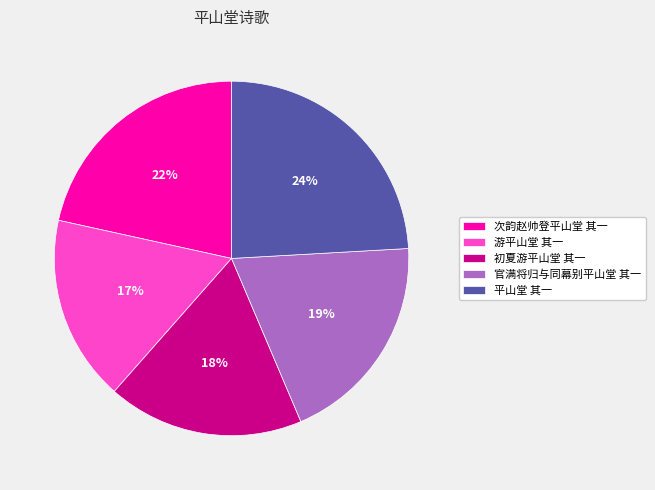

Is there any slice that represents more than half of the pie?

No